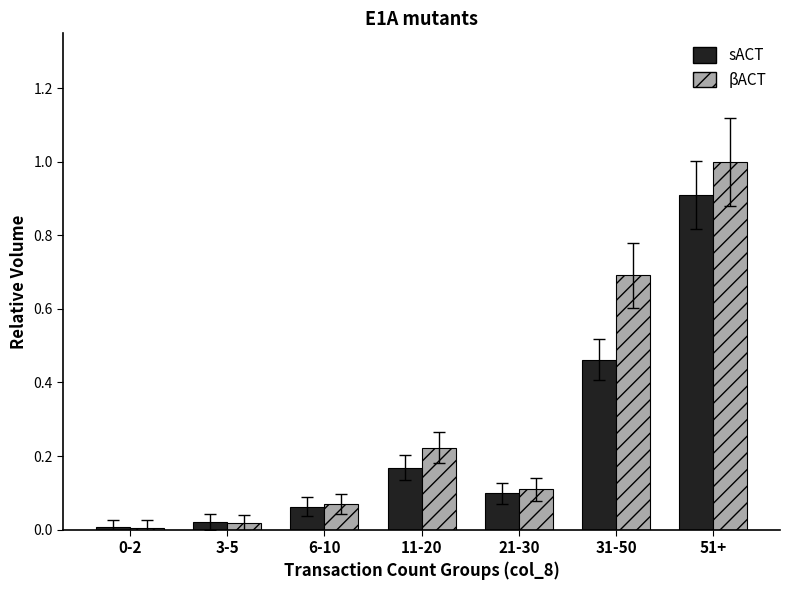

What is the difference between the maximum and second lowest values in the βACT series?

1.0